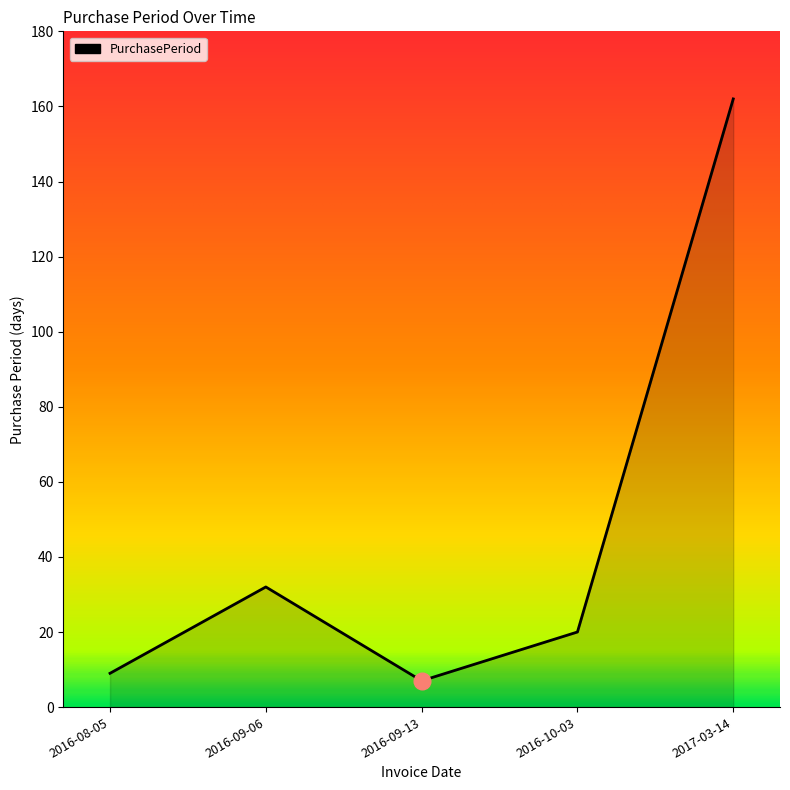

Where is the data nearest to the value 84?

2016-09-06